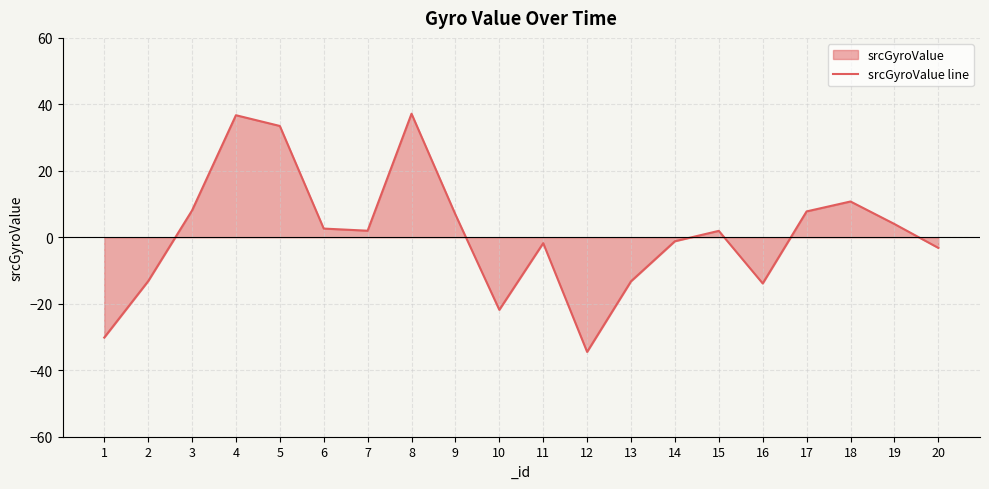

Which label corresponds to the smallest value in the chart?

12